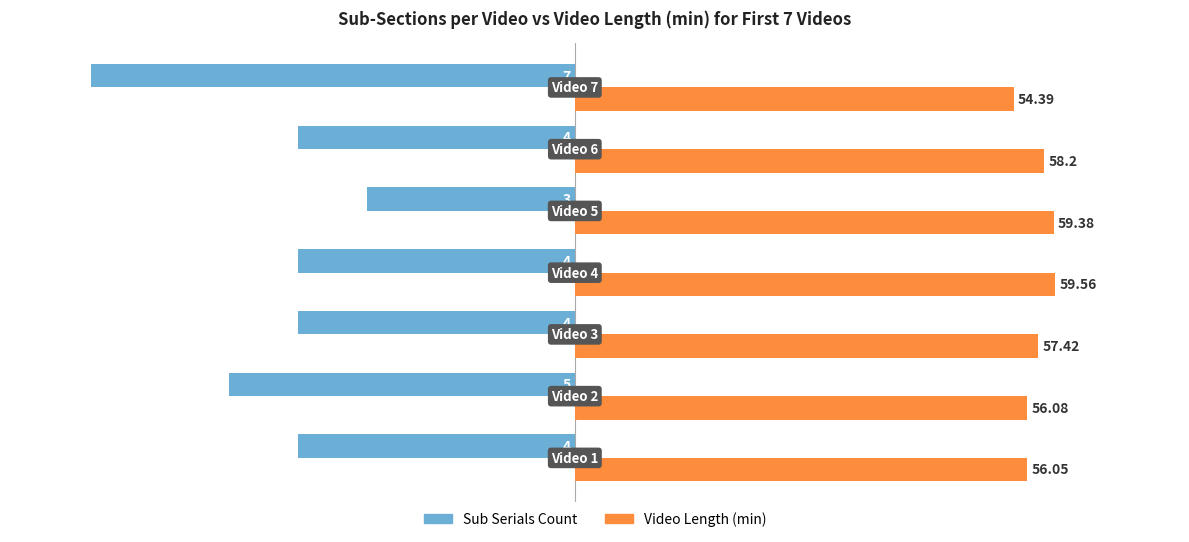

List the series in order of their overall mean, lowest first.

Sub Serials Count, Video Length (min)